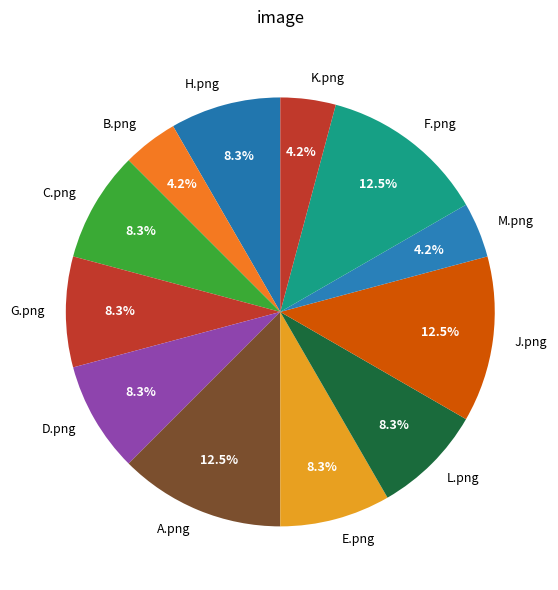

Count the number of slices in the pie.

12